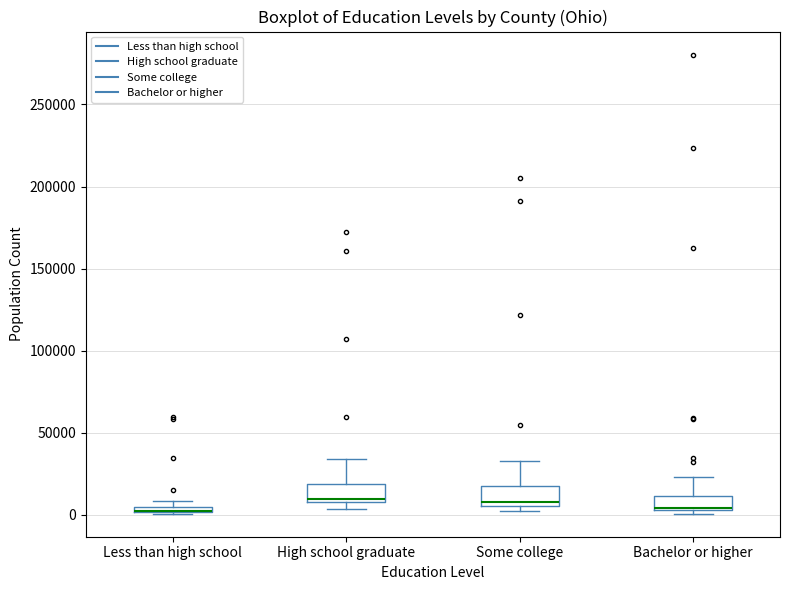

Where is the upper edge of the box for High school graduate on the y-axis? The values are not printed on the chart, so give them approximately, as read against the axis.

20000